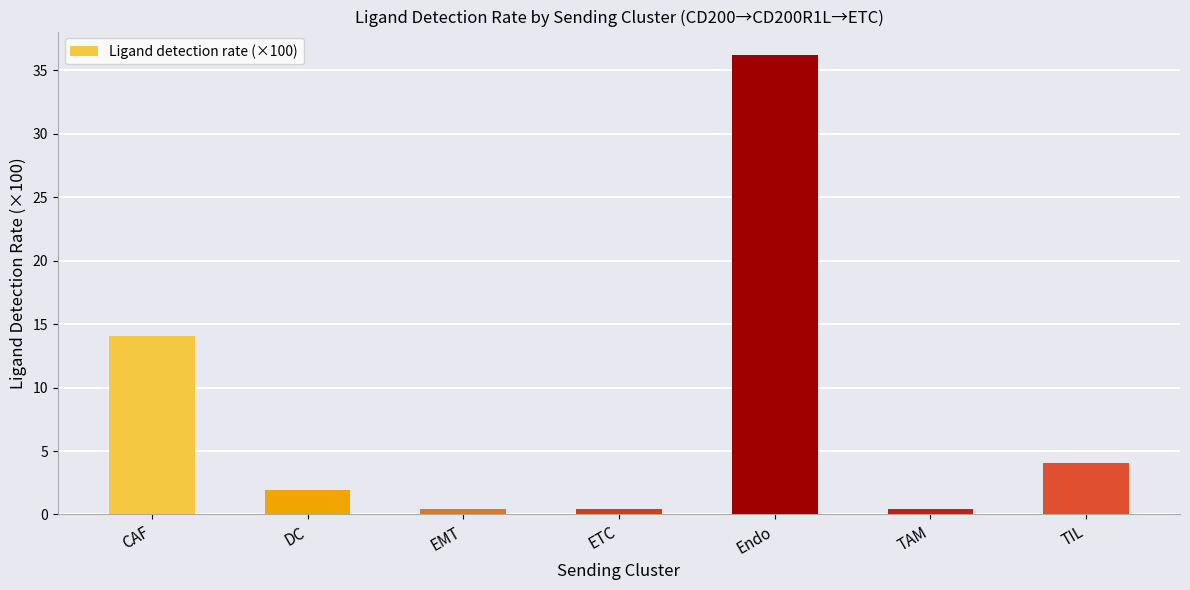

How many values are below 1?

3